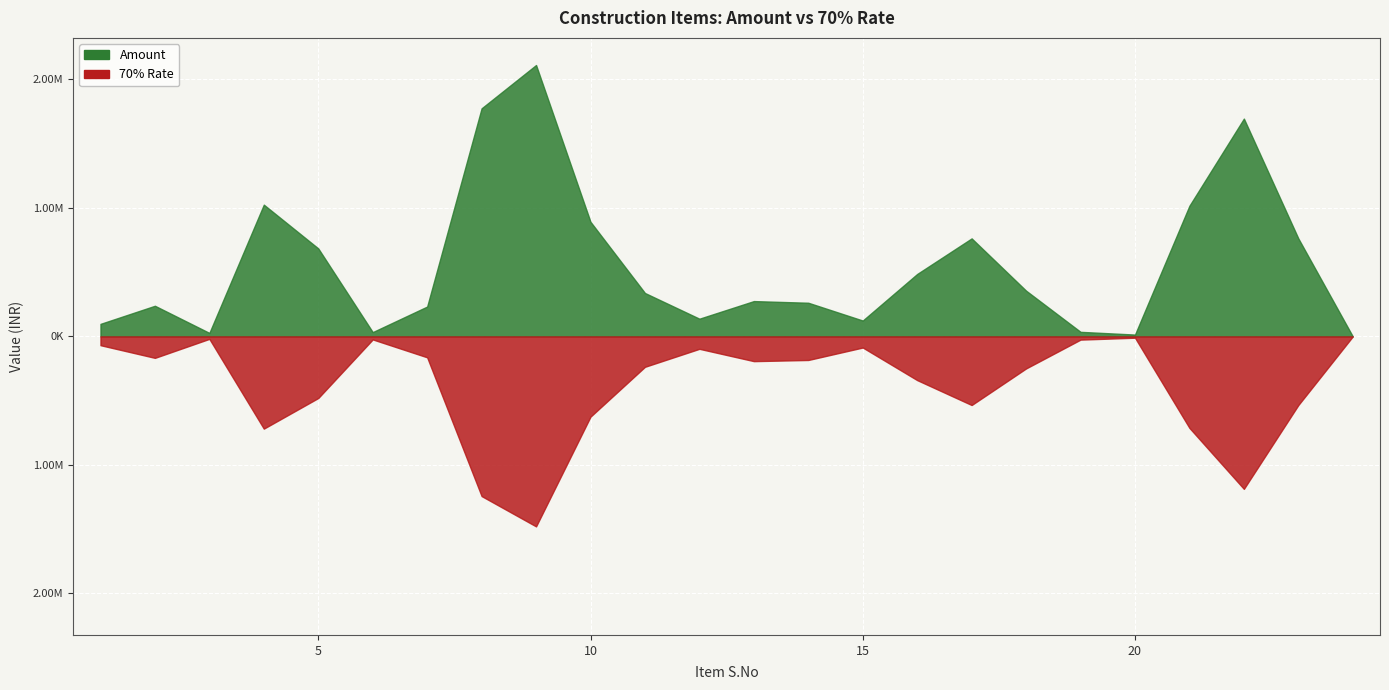

Reading left to right, list all the values displayed in this chart.

Amount: 97577.0	238455.1	27231.8	1025269.6	684725.0	33507.6	232364.2	1774941.7	2111772.7	891706.8	337837.5	137891.6	274907.6	261994.3	123566.2	485940.0	762714.0	355932.0	35592.0	14406.0	1016949.0	1694916.0	762712.0	0.0
70% Rate: 68303.9	166918.6	19062.2	717688.7	479307.5	23455.3	162654.9	1242459.2	1478240.9	624194.8	236486.3	96524.1	192435.3	183396.0	86496.3	340158.0	533899.8	249152.4	24914.4	10084.2	711864.3	1186441.2	533898.4	0.0